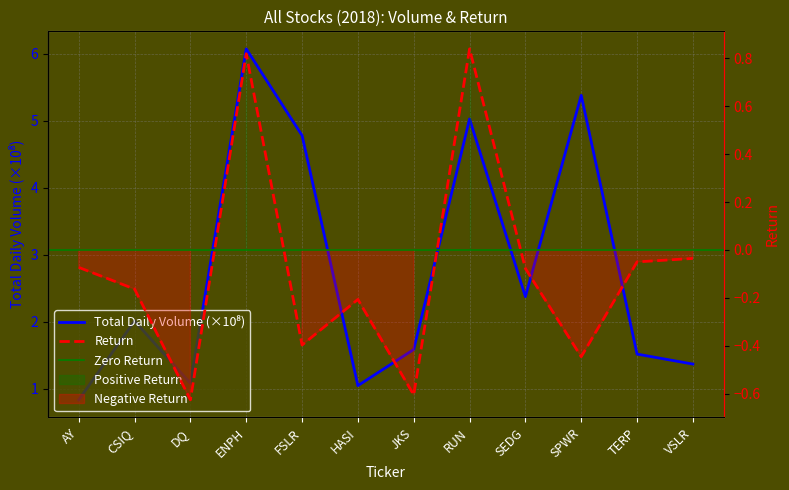

What is the difference between the maximum and minimum values in the Total Daily Volume series?

5.2